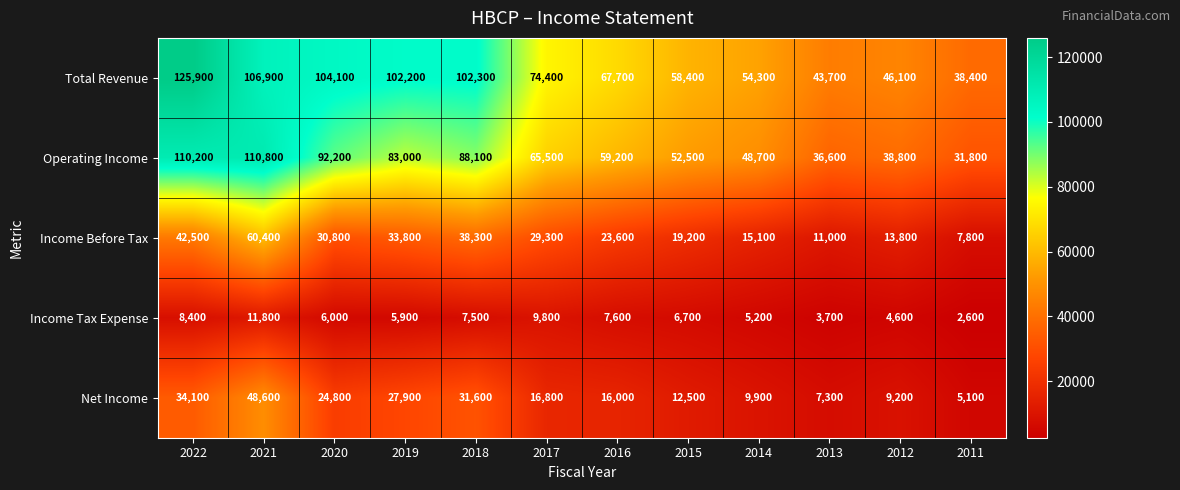

True or false: Net Income has a value of 2553 at 2014.

False